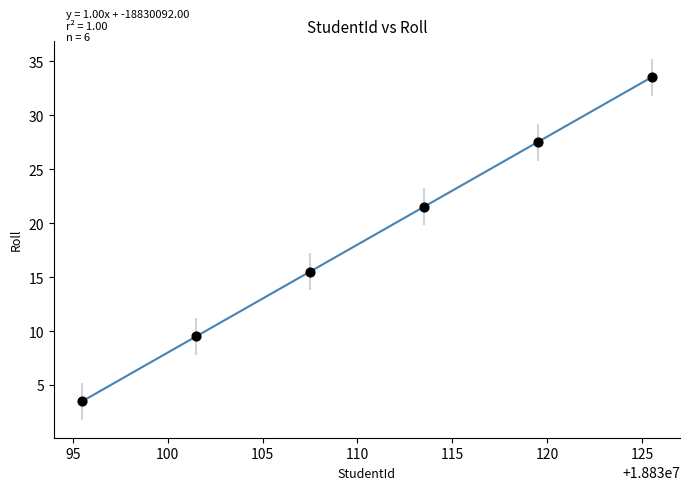

What Y value in the scatter plot is closest to 18?

15.5